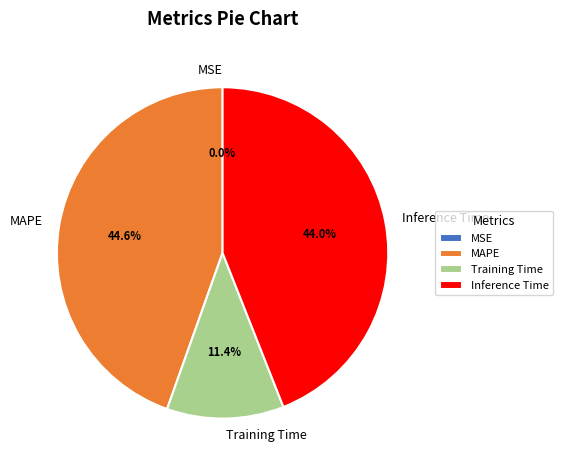

Does any single category account for the majority?

No